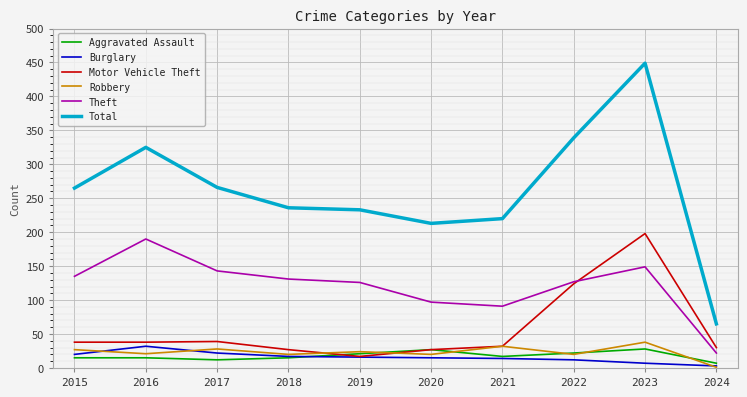

What is the difference between the Robbery values at 2020 and 2017?

8